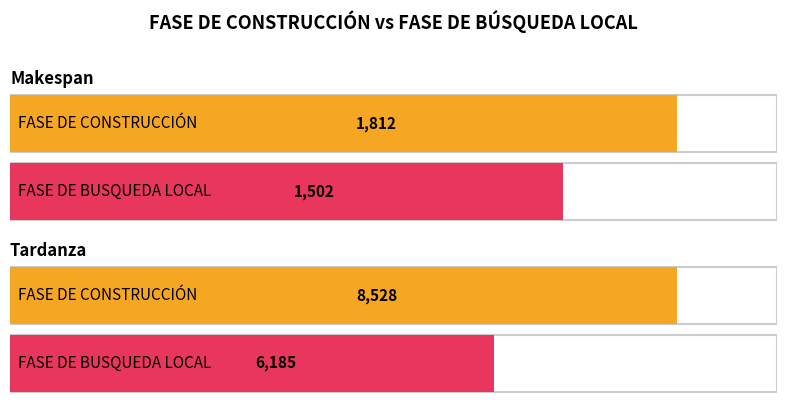

How many groups of bars are there?

2